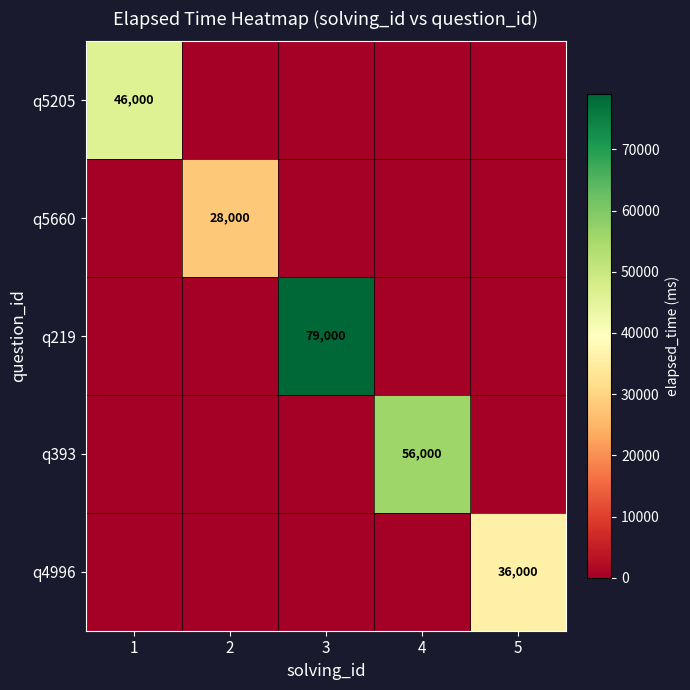

Is it true that q393 equals 32097 at 4?

False